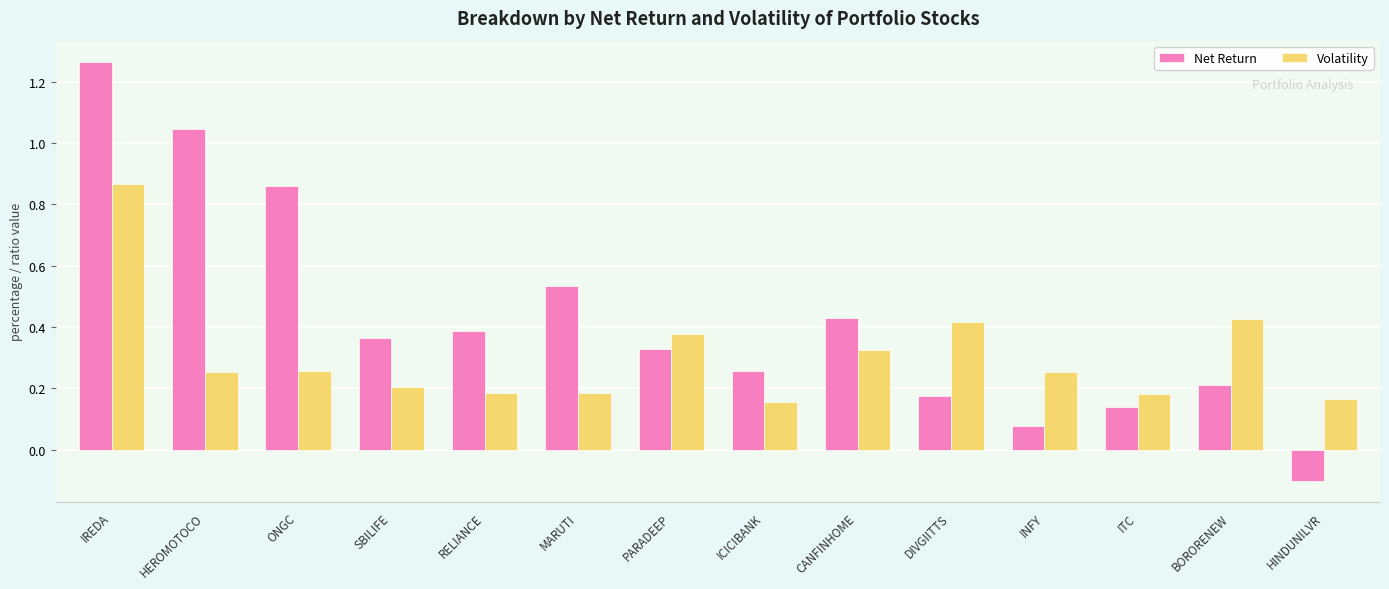

What is the difference between the maximum and minimum values in the Net Return series?

1.4